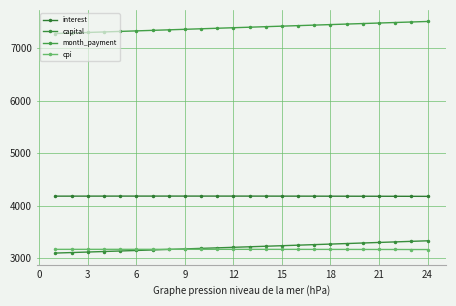

What is the sum of all interest values?

100314.1